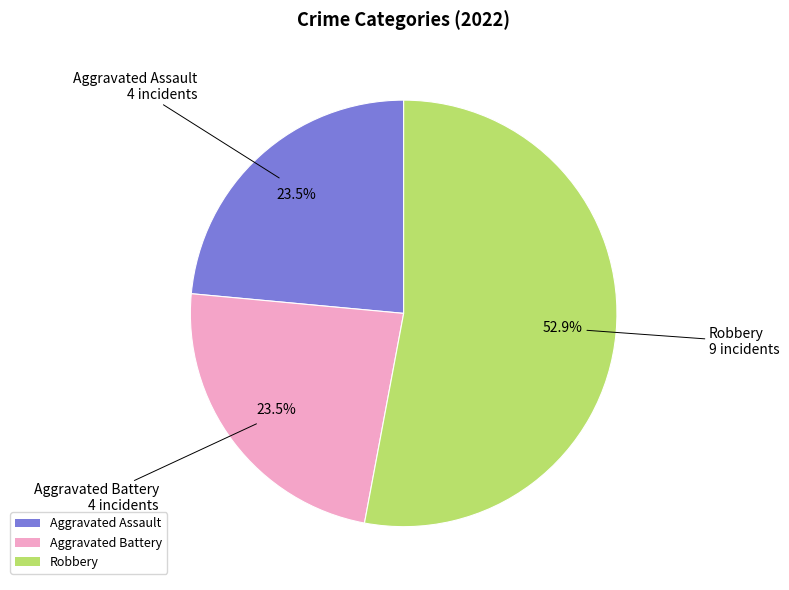

Approximately how many times larger is the value at Robbery compared to Aggravated Battery?

2.3